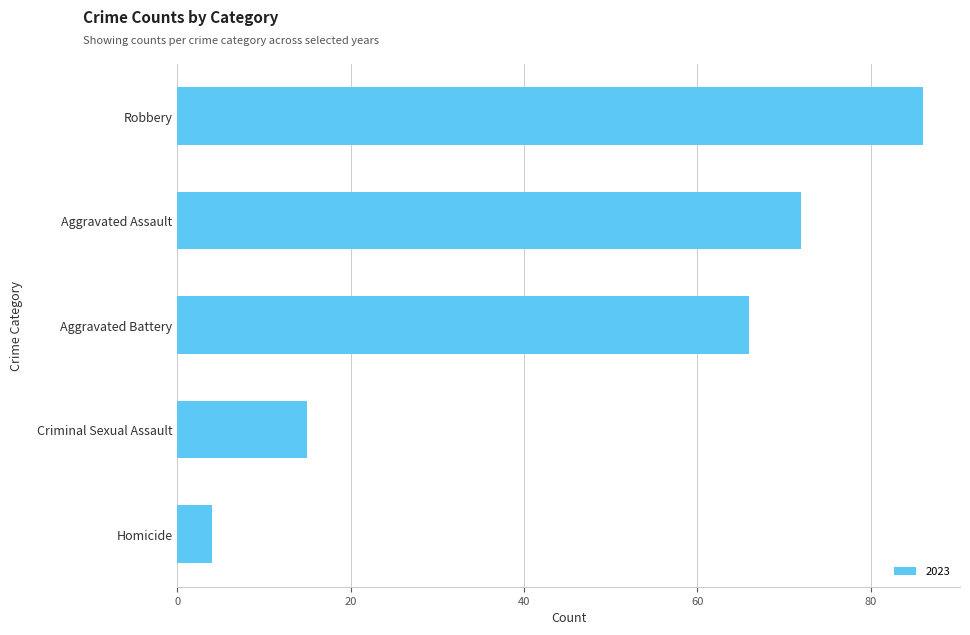

List the labels in order of value, smallest first.

Homicide, Criminal Sexual Assault, Aggravated Battery, Aggravated Assault, Robbery